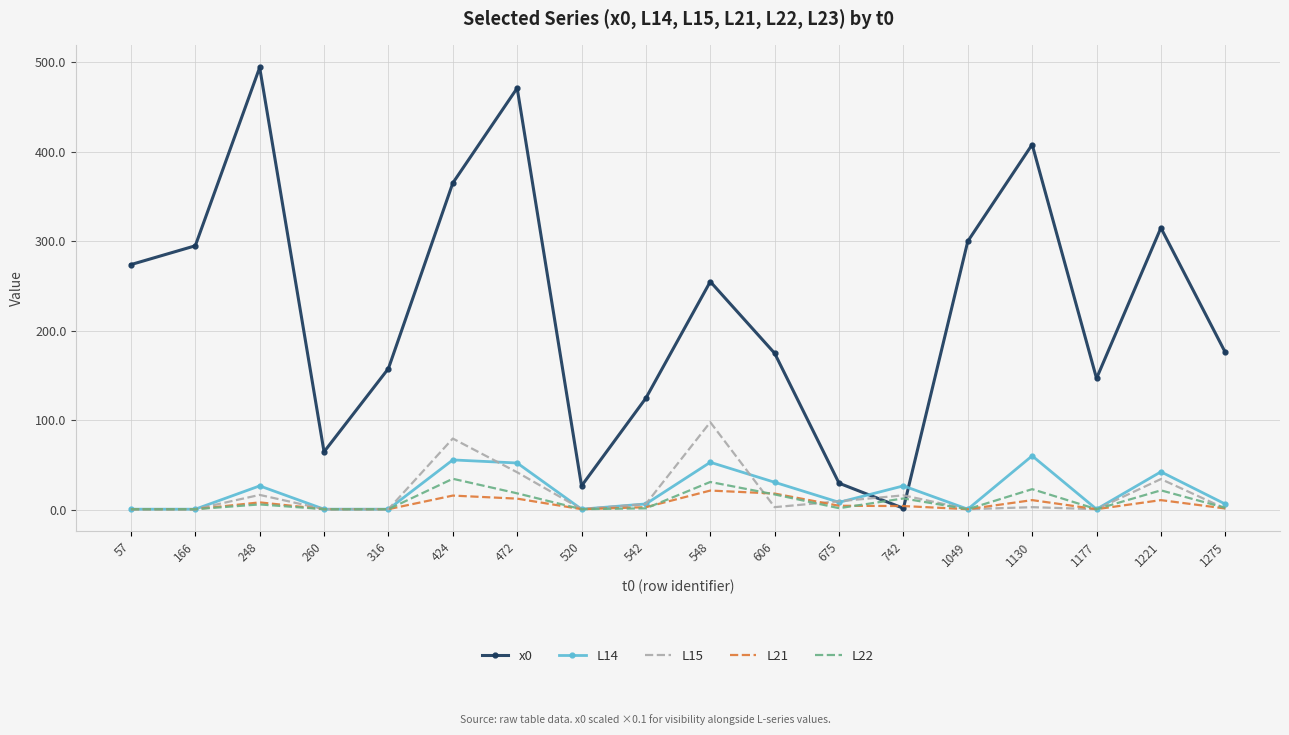

What are all the series names shown in the legend?

x0, L14, L15, L21, L22